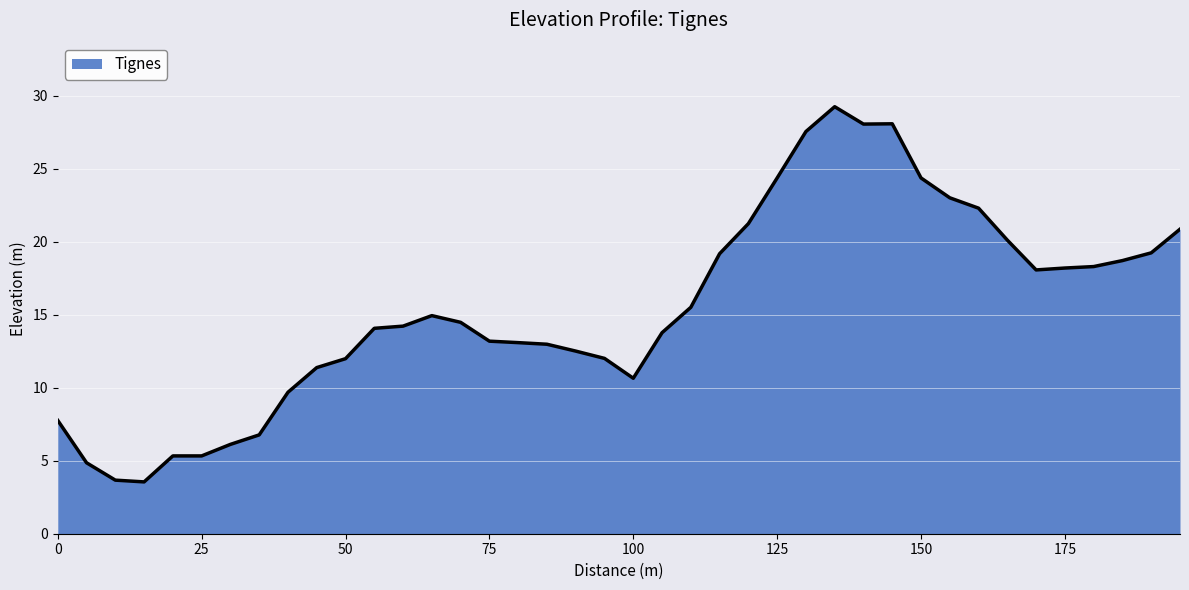

What is the difference between the maximum and minimum values?

25.7